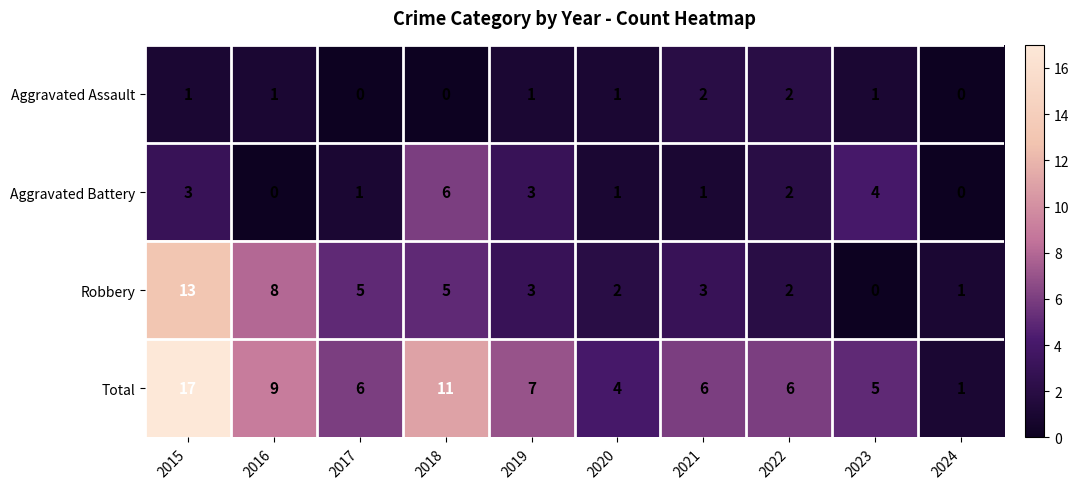

Which series has the widest spread of values?

Total